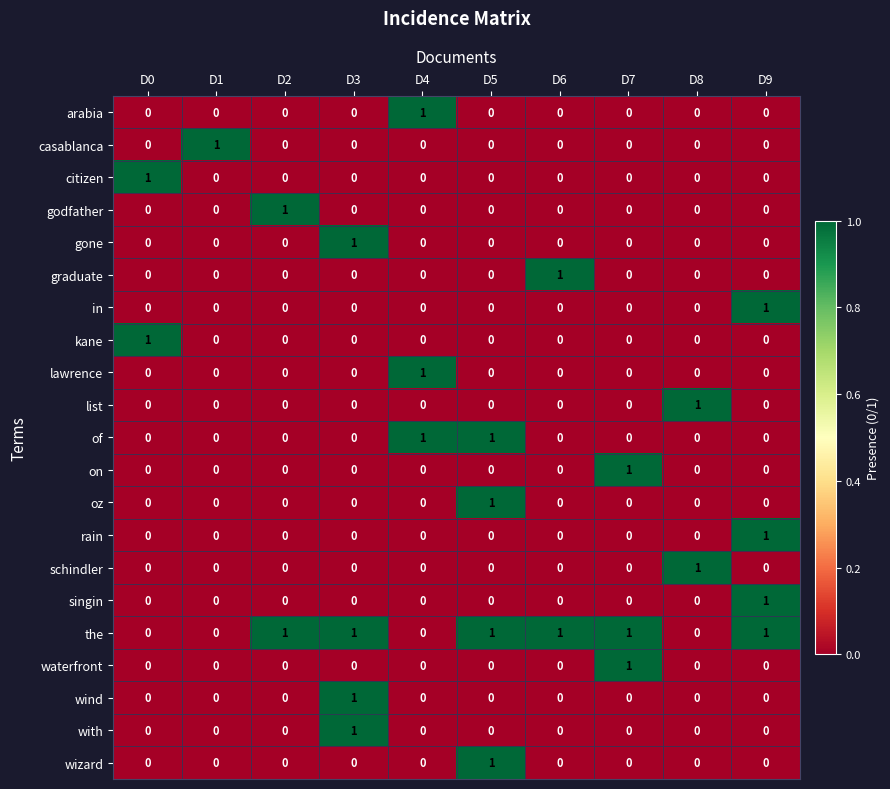

Which series has the largest total across all categories?

the